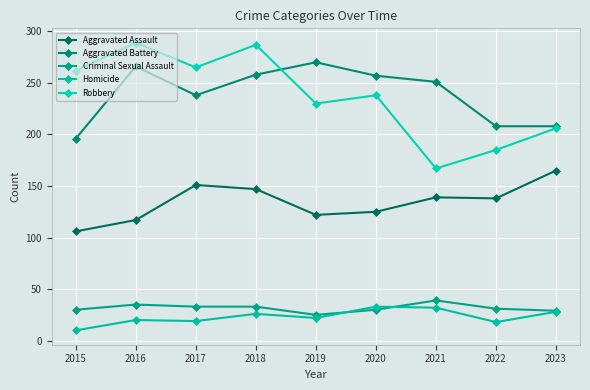

True or false: Robbery and Criminal Sexual Assault cross at least once.

False